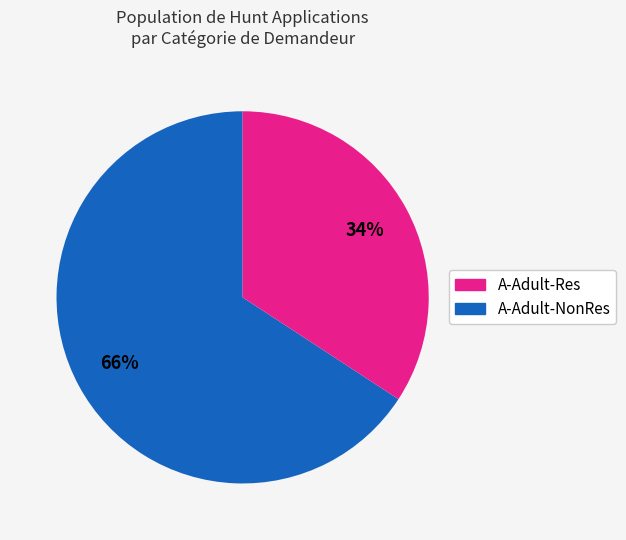

Count the number of slices in the pie.

2